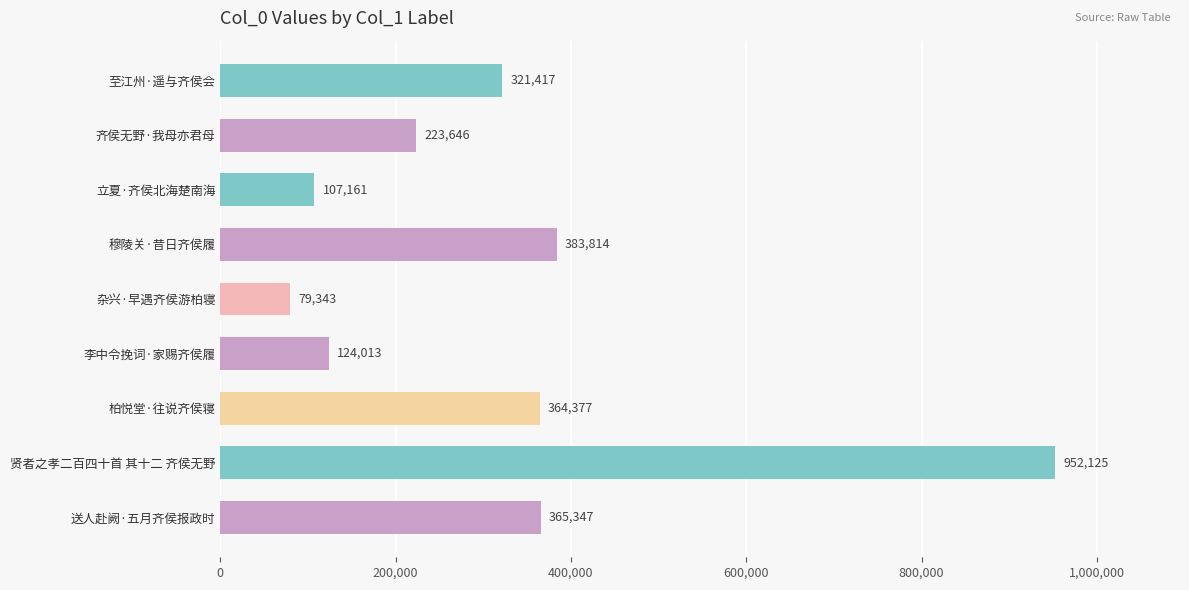

Reading top to bottom, what are all the values shown in this chart?

至江州·遥与齐侯会=321417	齐侯无野·我母亦君母=223646	立夏·齐侯北海楚南海=107161	穆陵关·昔日齐侯履=383814	杂兴·早遇齐侯游柏寝=79343	李中令挽词·家赐齐侯履=124013	柏悦堂·往说齐侯寝=364377	贤者之孝二百四十首 其十二 齐侯无野=952125	送人赴阙·五月齐侯报政时=365347